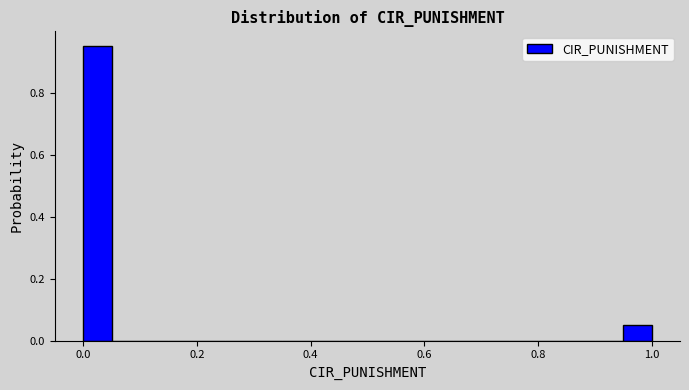

Around what value on the x-axis is the tallest bar? Give the approximate position of its centre, as read against the axis.

0.02